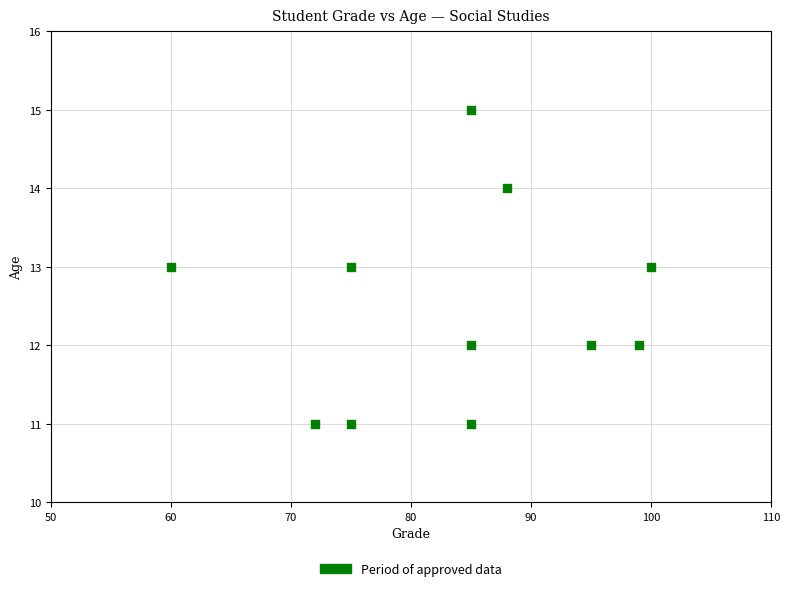

What is the range of X values (max minus min)?

40